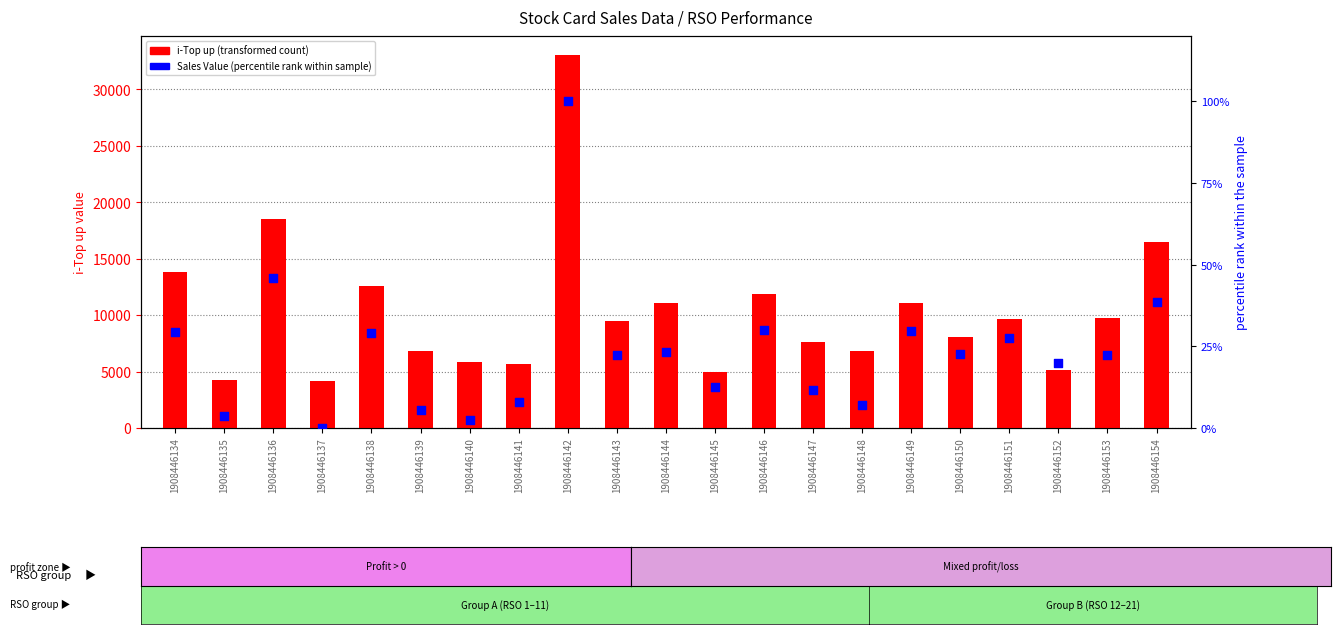

Which series reaches the minimum Y coordinate?

Sales Value (percentile rank)